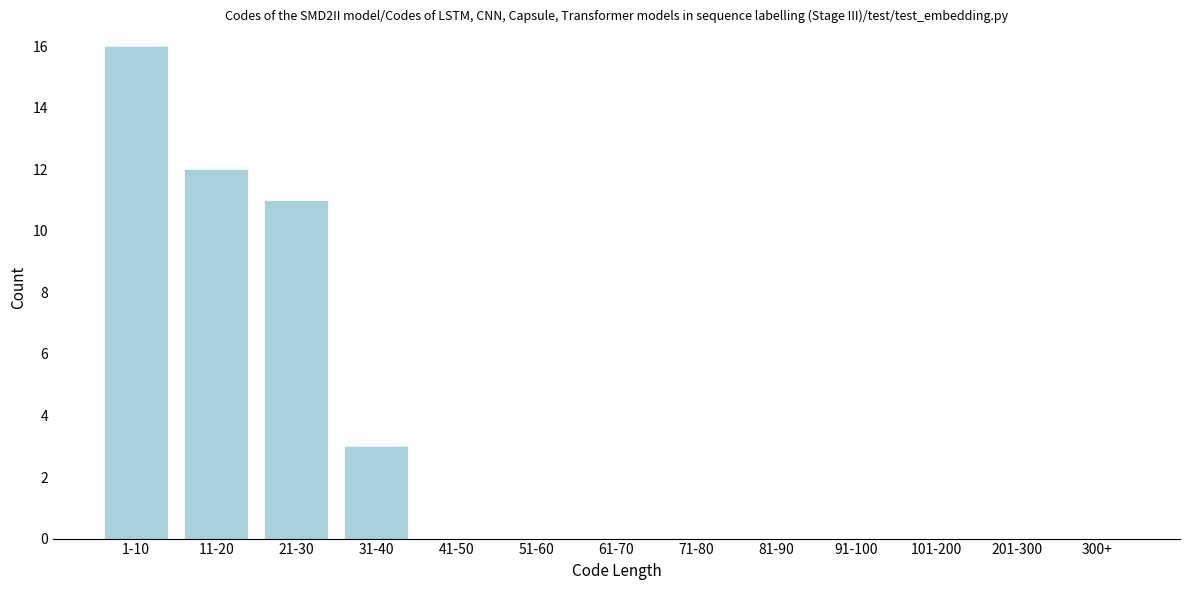

Reading left to right, list all the values displayed in this chart.

1-10=16	11-20=12	21-30=11	31-40=3	41-50=0	51-60=0	61-70=0	71-80=0	81-90=0	91-100=0	101-200=0	201-300=0	300+=0